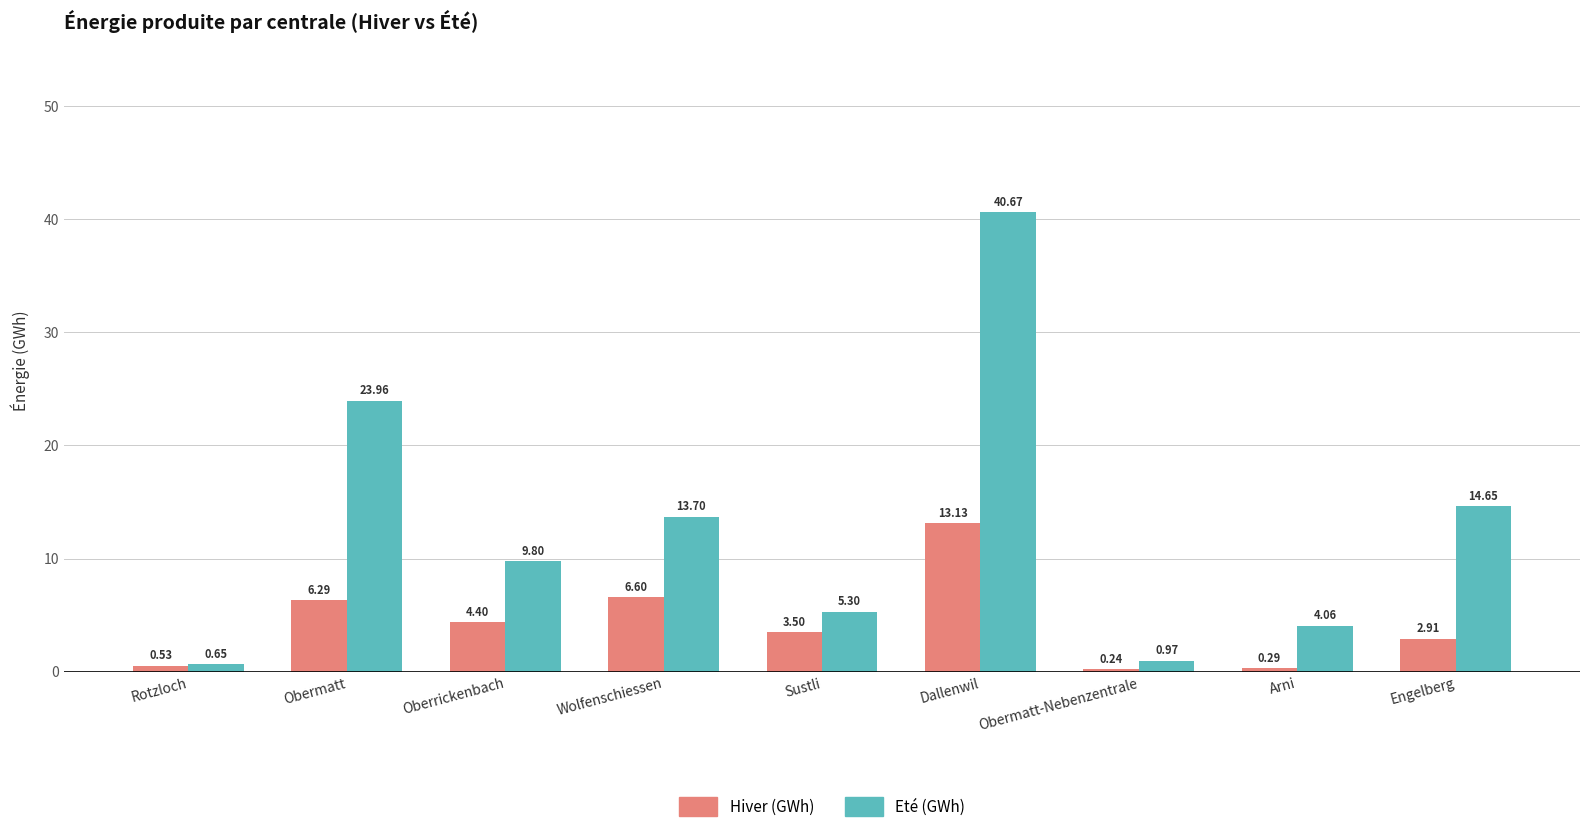

What are all the series names shown in the legend?

Hiver (GWh), Eté (GWh)